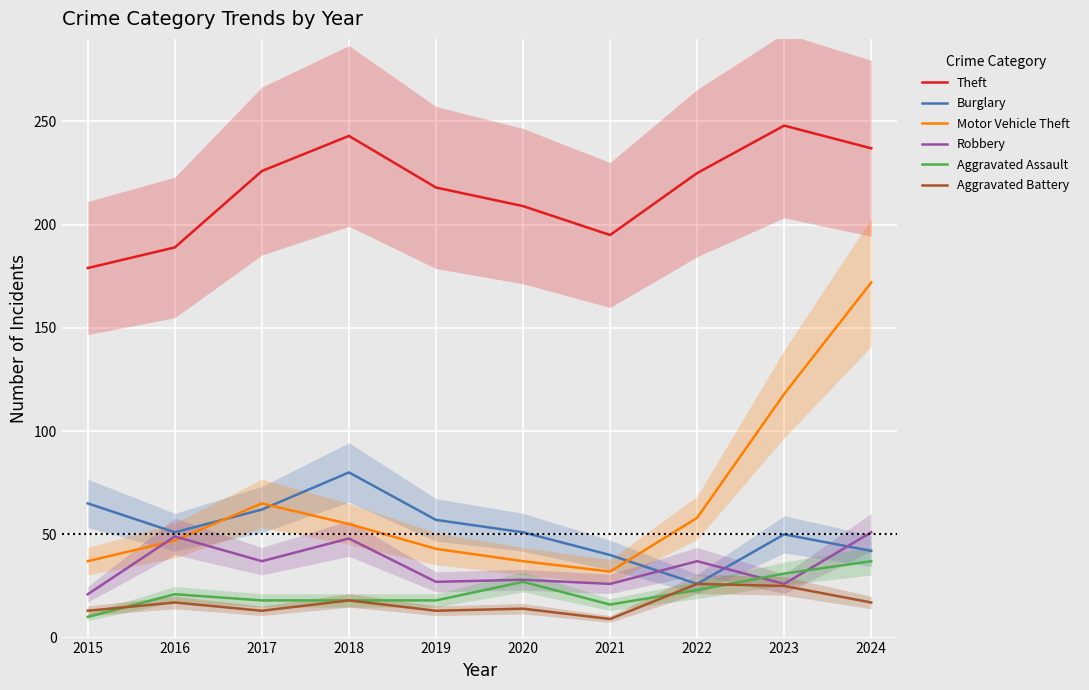

True or false: Theft has a value of 179 at 2015.

True